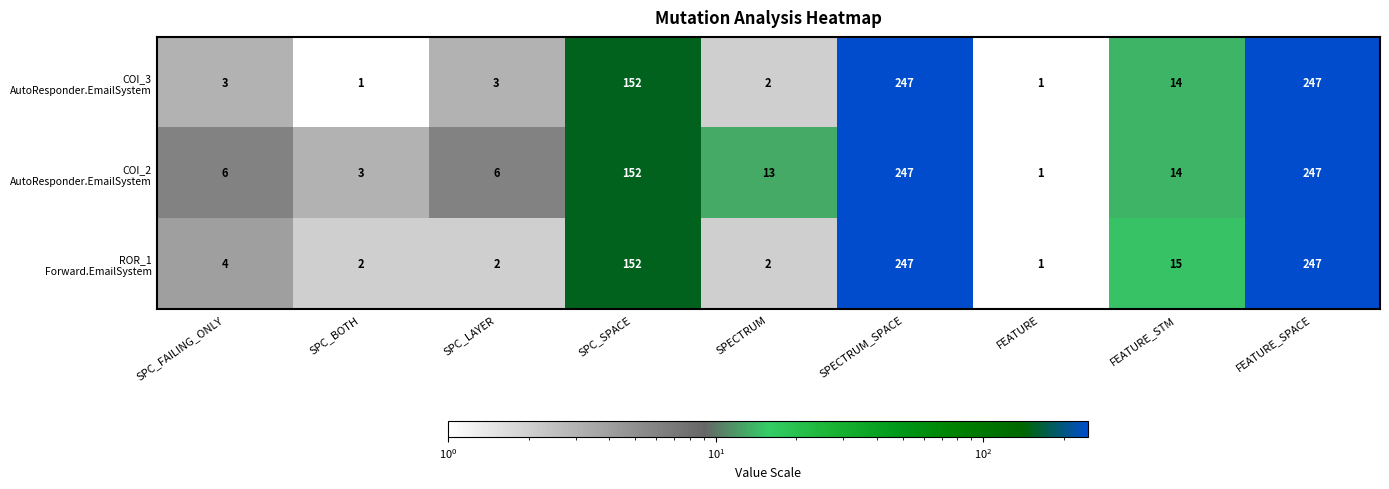

At how many categories does at least one series exceed 64?

3